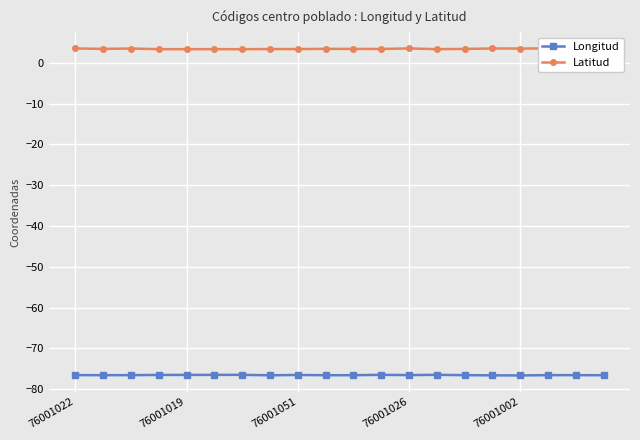

Rank the series by their maximum value, from highest to lowest.

Latitud, Longitud